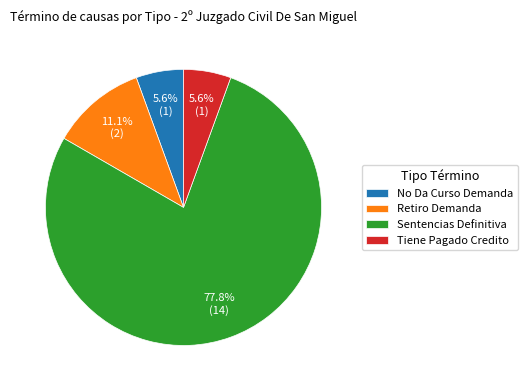

To the nearest percent, what portion does Tiene Pagado Credito represent?

6%